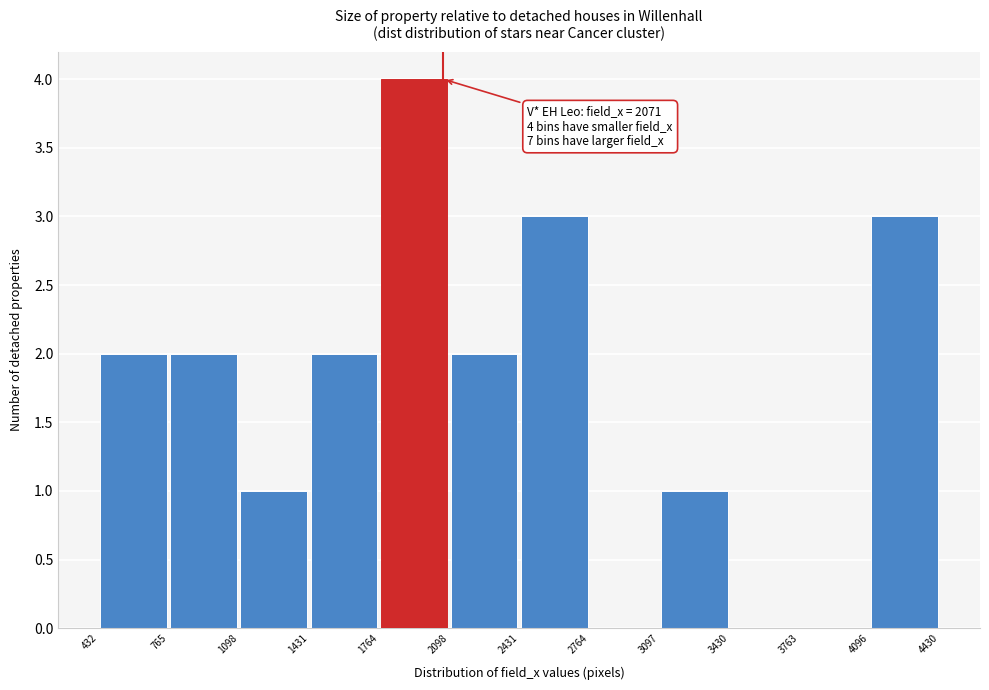

Over which range of the x-axis is the bar tallest?

1764 to 2098